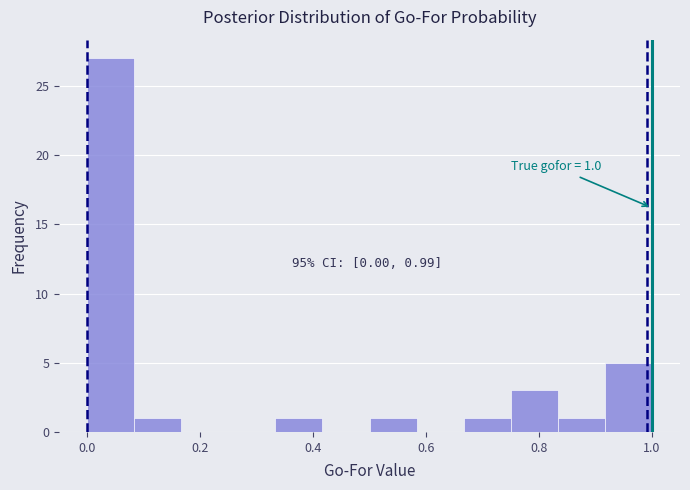

Which range on the x-axis has the tallest bar?

0.00 to 0.08